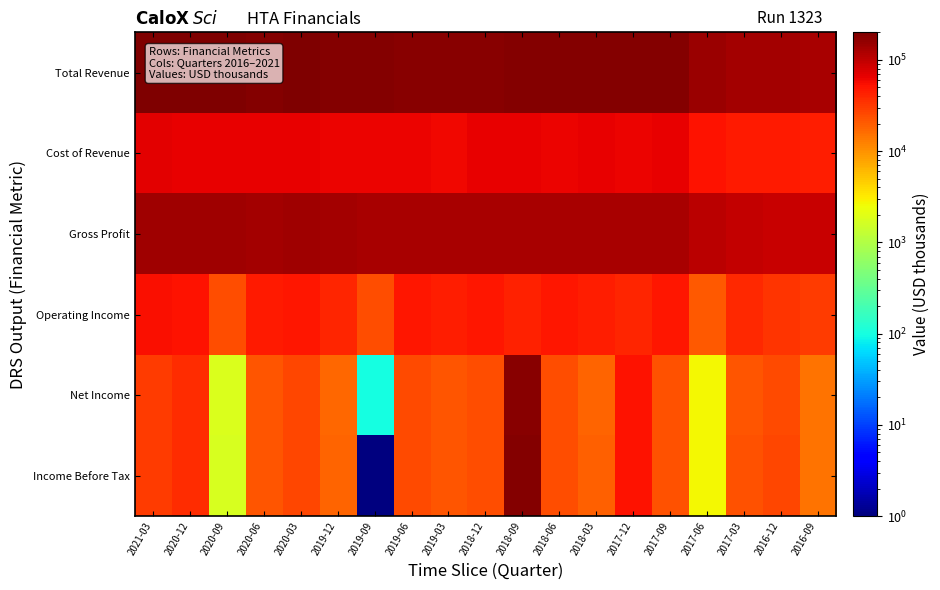

Between 2018-06 and 2020-03, which is larger?

2020-03